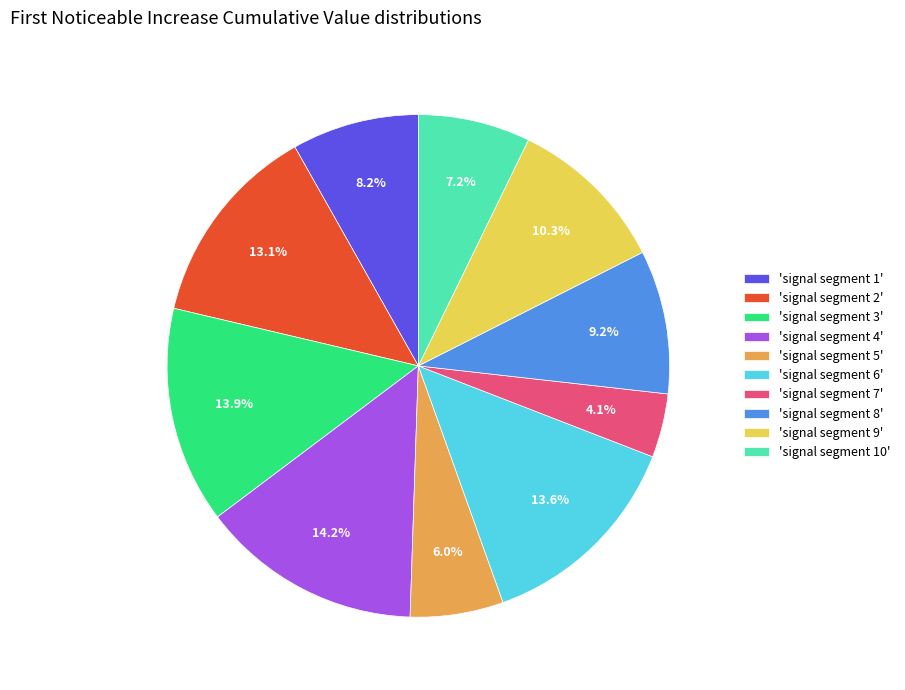

How many slices are in this pie chart?

10